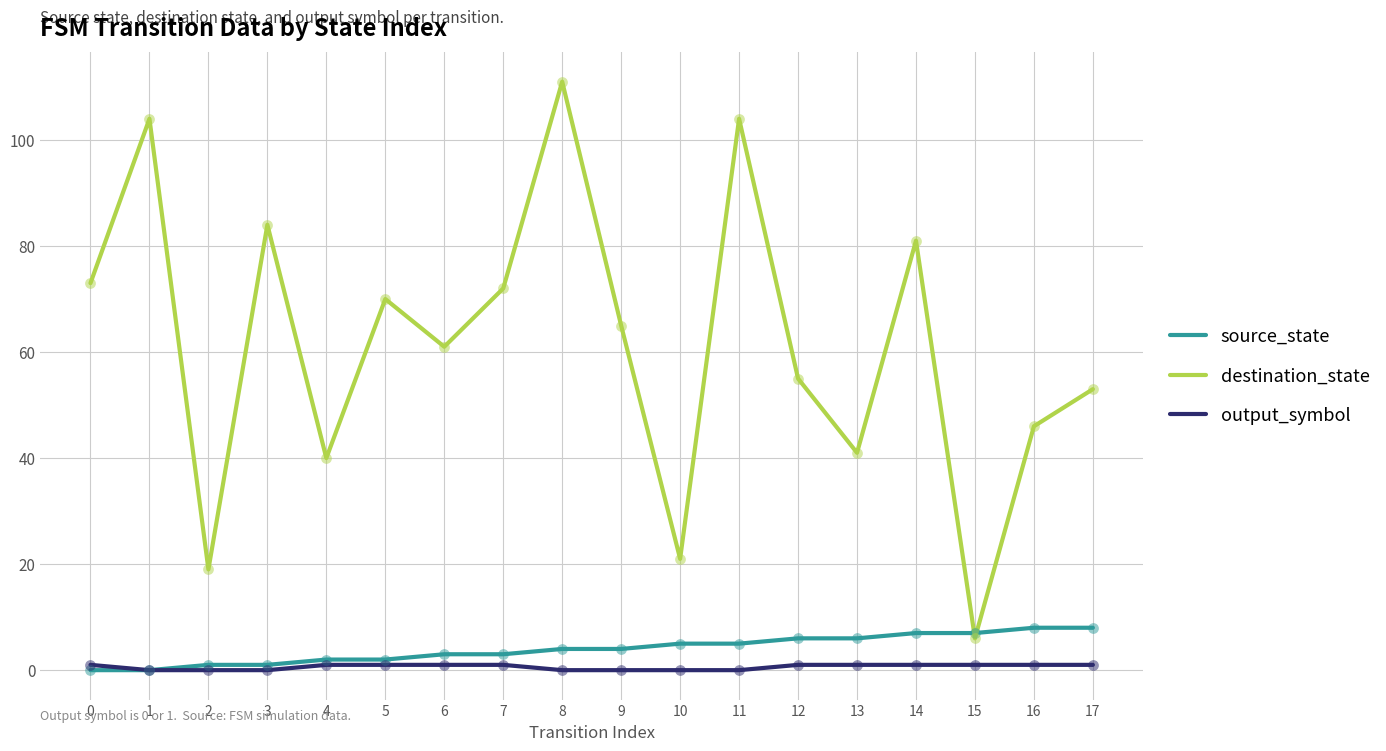

Which series changed the most between 0 and 16?

destination_state